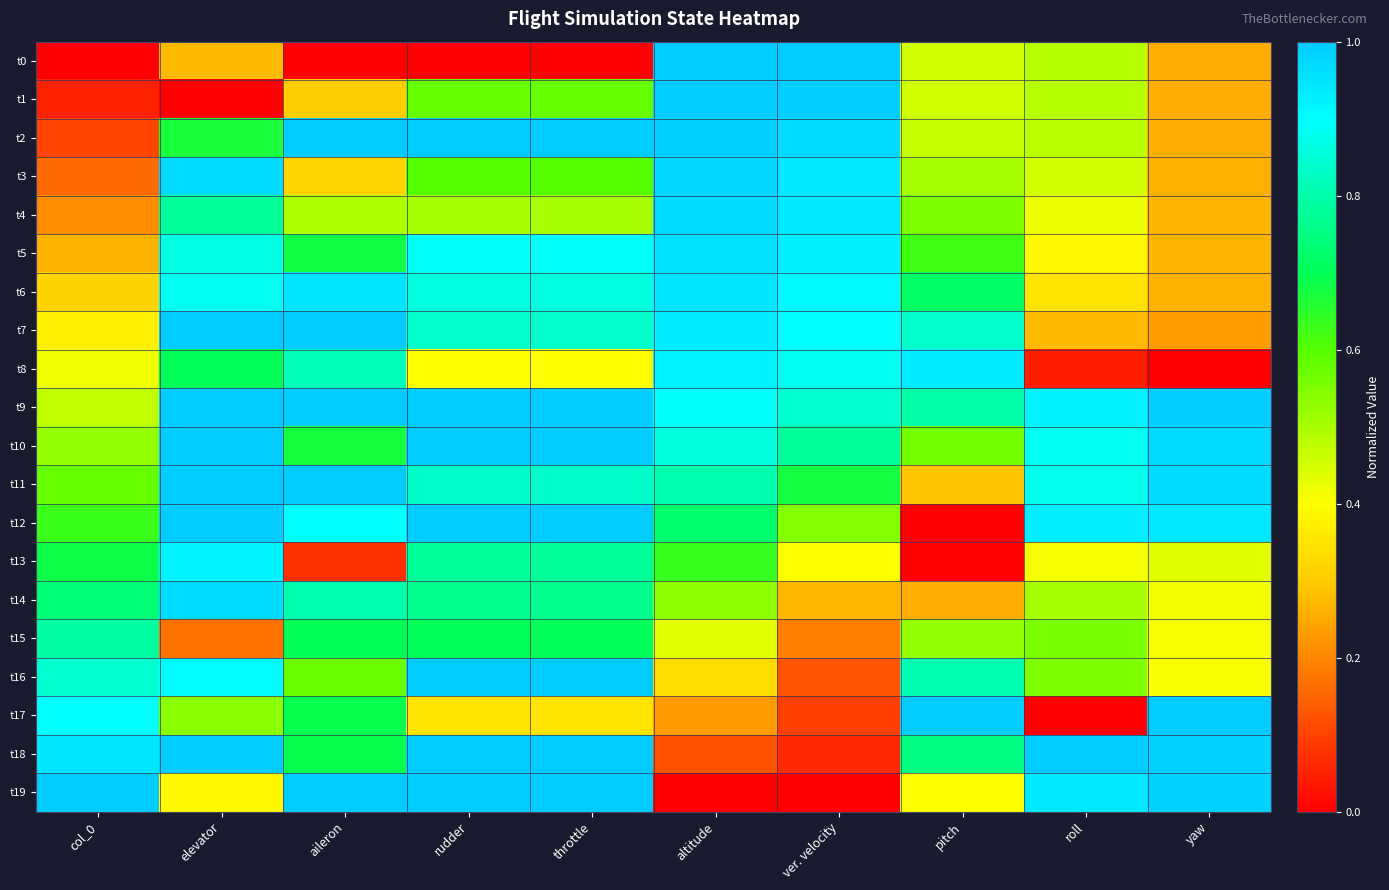

Reading left to right, extract all data points from this chart.

t0: col_0=0.0	elevator=0.3	aileron=0.0	rudder=0.0	throttle=0.0	altitude=1.0	ver. velocity=1.0	pitch=0.5	roll=0.5	yaw=0.3
t1: col_0=0.1	elevator=0.0	aileron=0.3	rudder=0.6	throttle=0.6	altitude=1.0	ver. velocity=1.0	pitch=0.5	roll=0.5	yaw=0.3
t2: col_0=0.1	elevator=0.7	aileron=1.0	rudder=1.0	throttle=1.0	altitude=1.0	ver. velocity=1.0	pitch=0.5	roll=0.5	yaw=0.3
t3: col_0=0.2	elevator=1.0	aileron=0.3	rudder=0.6	throttle=0.6	altitude=1.0	ver. velocity=0.9	pitch=0.5	roll=0.5	yaw=0.3
t4: col_0=0.2	elevator=0.8	aileron=0.5	rudder=0.5	throttle=0.5	altitude=1.0	ver. velocity=0.9	pitch=0.6	roll=0.4	yaw=0.3
t5: col_0=0.3	elevator=0.9	aileron=0.7	rudder=0.9	throttle=0.9	altitude=1.0	ver. velocity=0.9	pitch=0.6	roll=0.4	yaw=0.3
t6: col_0=0.3	elevator=0.9	aileron=1.0	rudder=0.9	throttle=0.9	altitude=0.9	ver. velocity=0.9	pitch=0.7	roll=0.3	yaw=0.3
t7: col_0=0.4	elevator=1.0	aileron=1.0	rudder=0.8	throttle=0.8	altitude=0.9	ver. velocity=0.9	pitch=0.8	roll=0.3	yaw=0.2
t8: col_0=0.4	elevator=0.7	aileron=0.8	rudder=0.4	throttle=0.4	altitude=0.9	ver. velocity=0.9	pitch=0.9	roll=0.0	yaw=0.0
t9: col_0=0.5	elevator=1.0	aileron=1.0	rudder=1.0	throttle=1.0	altitude=0.9	ver. velocity=0.8	pitch=0.8	roll=0.9	yaw=1.0
t10: col_0=0.5	elevator=1.0	aileron=0.7	rudder=1.0	throttle=1.0	altitude=0.9	ver. velocity=0.8	pitch=0.6	roll=0.9	yaw=1.0
t11: col_0=0.6	elevator=1.0	aileron=1.0	rudder=0.8	throttle=0.8	altitude=0.8	ver. velocity=0.7	pitch=0.3	roll=0.9	yaw=1.0
t12: col_0=0.6	elevator=1.0	aileron=0.9	rudder=1.0	throttle=1.0	altitude=0.7	ver. velocity=0.5	pitch=0.0	roll=0.9	yaw=0.9
t13: col_0=0.7	elevator=0.9	aileron=0.1	rudder=0.8	throttle=0.8	altitude=0.6	ver. velocity=0.4	pitch=0.0	roll=0.4	yaw=0.4
t14: col_0=0.7	elevator=1.0	aileron=0.8	rudder=0.8	throttle=0.8	altitude=0.5	ver. velocity=0.3	pitch=0.3	roll=0.5	yaw=0.4
t15: col_0=0.8	elevator=0.2	aileron=0.7	rudder=0.7	throttle=0.7	altitude=0.4	ver. velocity=0.2	pitch=0.5	roll=0.6	yaw=0.4
t16: col_0=0.8	elevator=0.9	aileron=0.6	rudder=1.0	throttle=1.0	altitude=0.3	ver. velocity=0.1	pitch=0.8	roll=0.6	yaw=0.4
t17: col_0=0.9	elevator=0.5	aileron=0.7	rudder=0.3	throttle=0.3	altitude=0.2	ver. velocity=0.1	pitch=1.0	roll=0.0	yaw=1.0
t18: col_0=0.9	elevator=1.0	aileron=0.7	rudder=1.0	throttle=1.0	altitude=0.1	ver. velocity=0.1	pitch=0.8	roll=1.0	yaw=1.0
t19: col_0=1.0	elevator=0.4	aileron=1.0	rudder=1.0	throttle=1.0	altitude=0.0	ver. velocity=0.0	pitch=0.4	roll=0.9	yaw=1.0